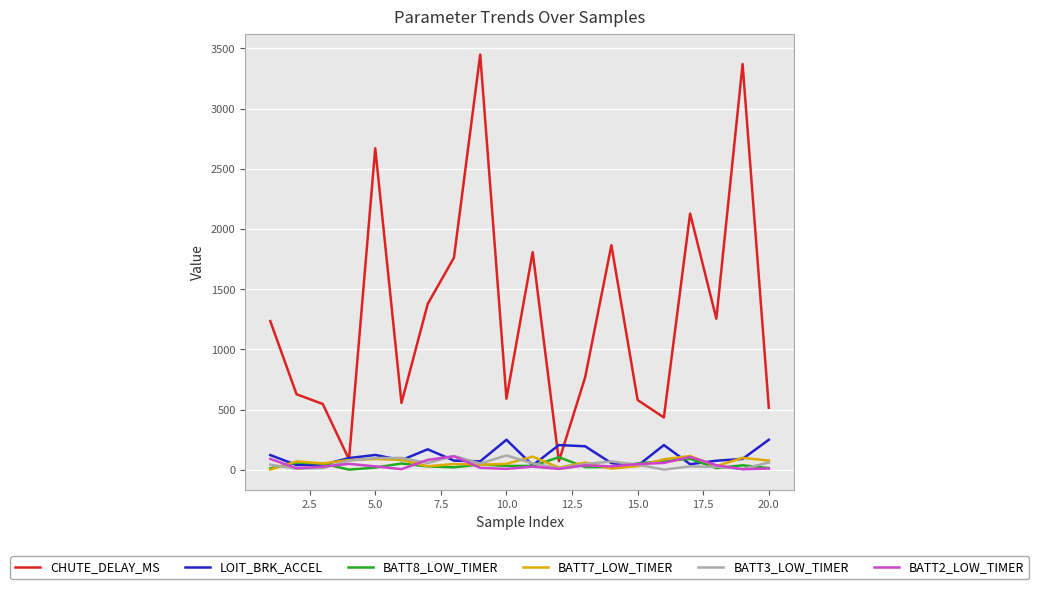

Which series has the widest spread of values?

CHUTE_DELAY_MS